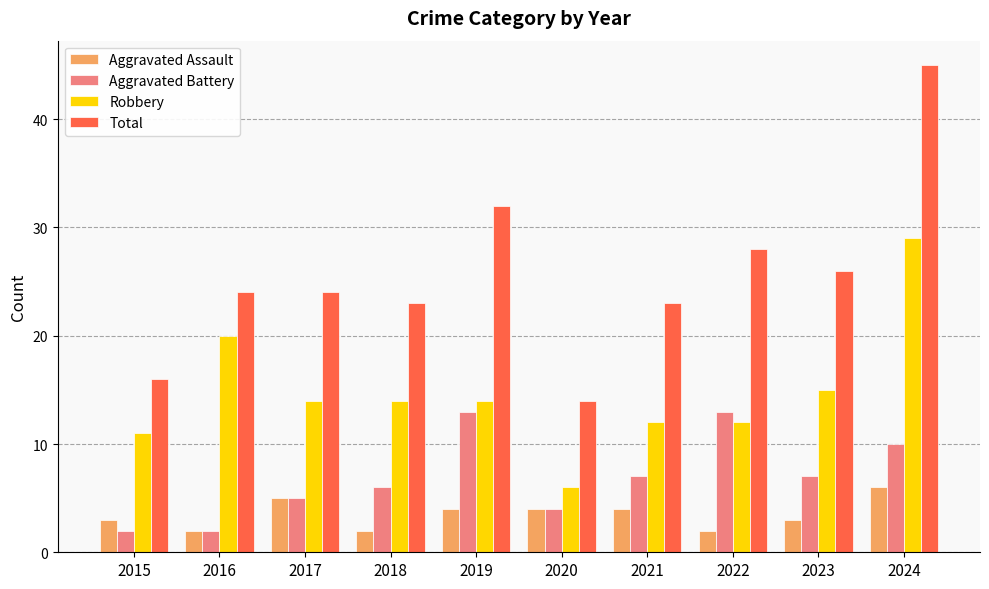

What are all the series names shown in the legend?

Aggravated Assault, Aggravated Battery, Robbery, Total